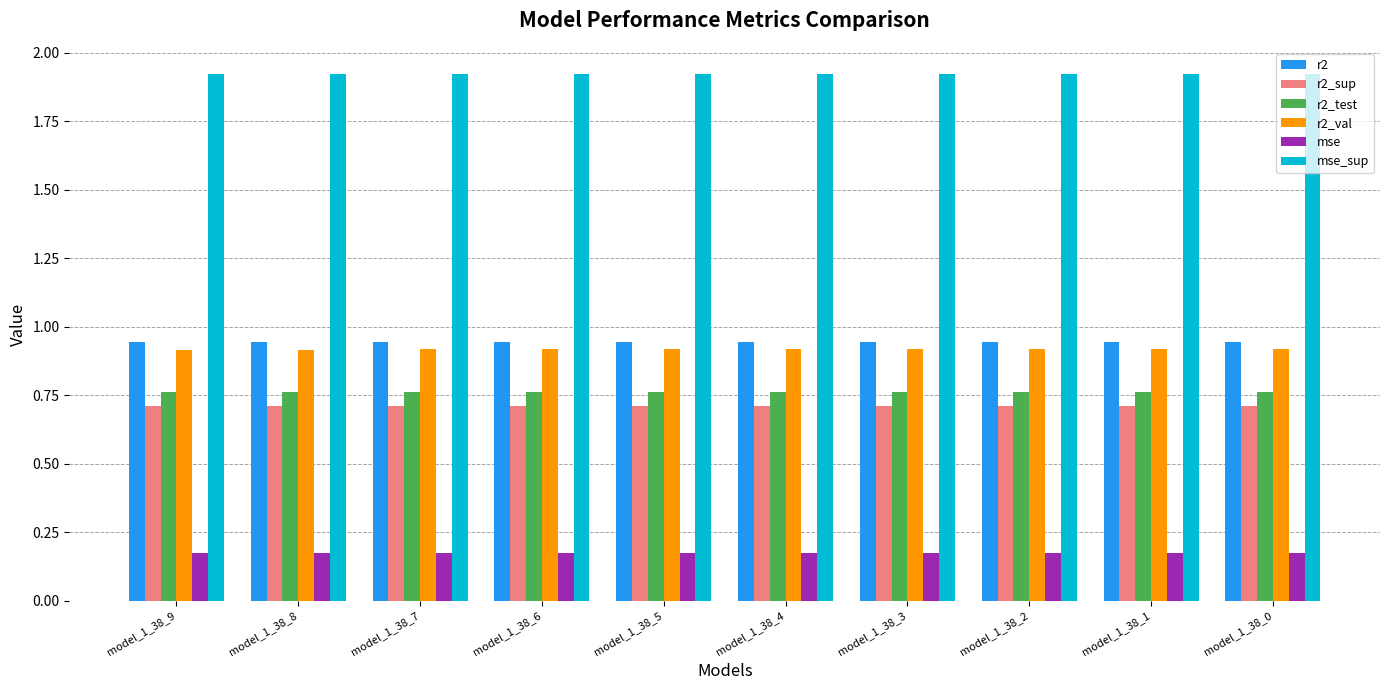

What is the lowest value of the r2_sup series?

0.7